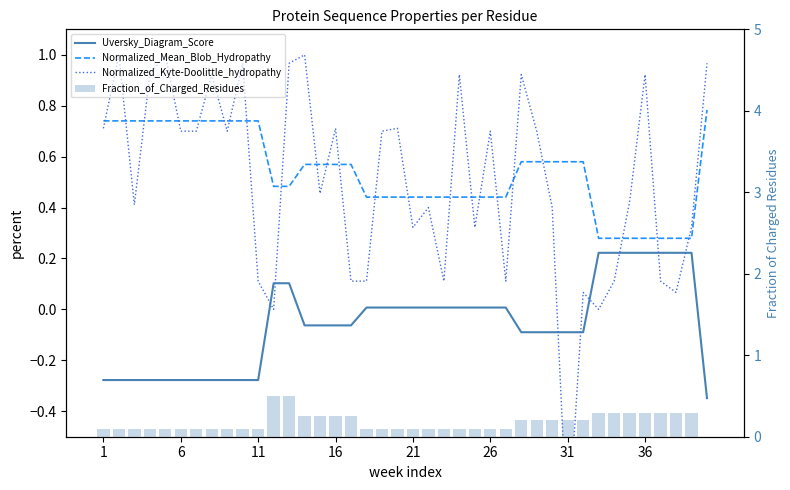

What is the label of the 3rd bar from the right?

37